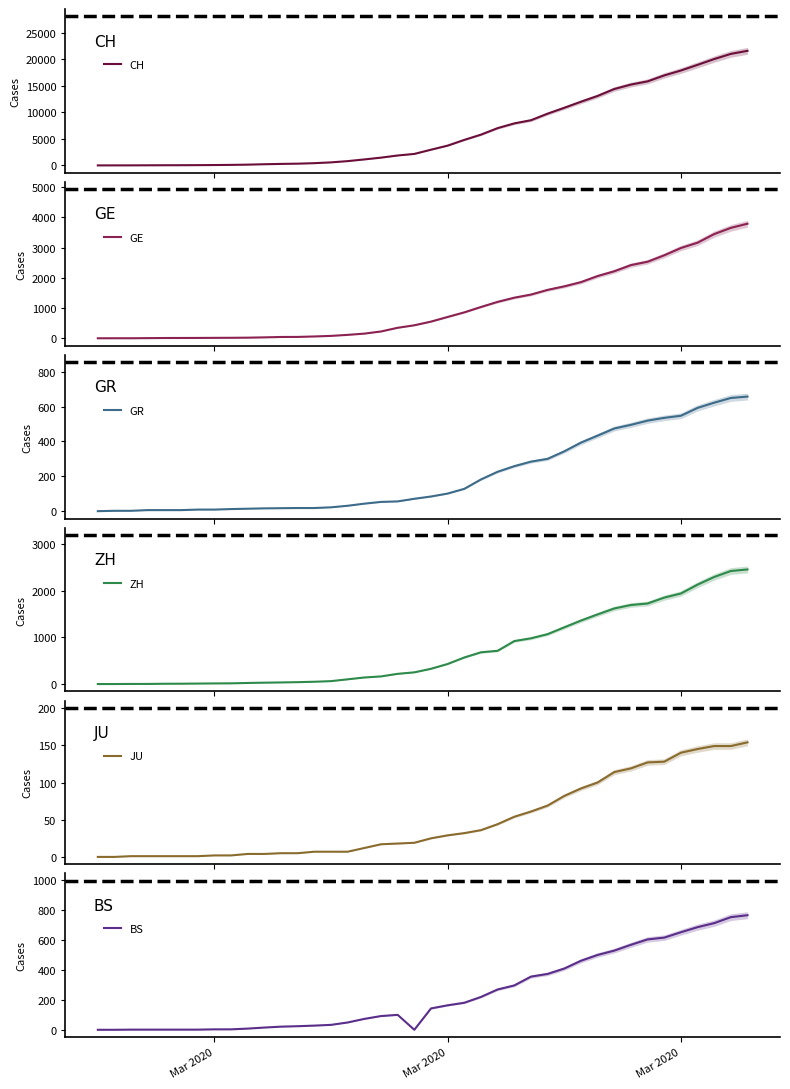

The BS series shows 896 at 32. True or false?

False